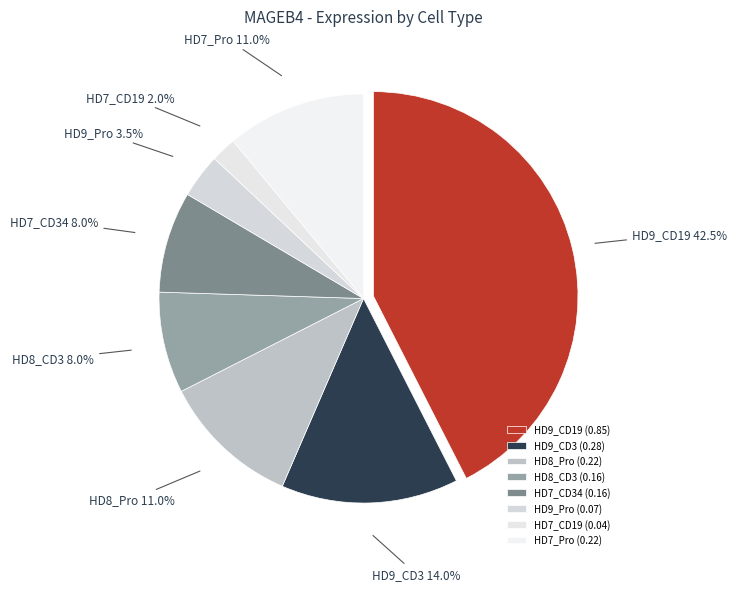

To the nearest percent, what portion does HD7_Pro represent?

11%